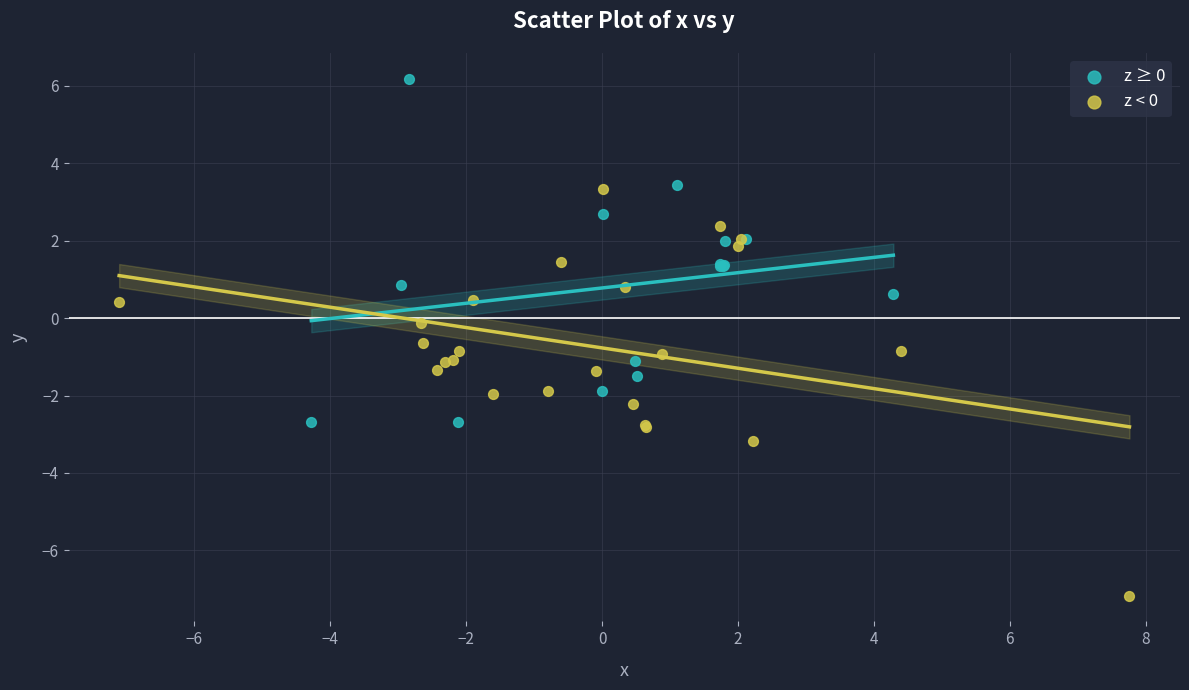

What are all the series names shown in the legend?

z ≥ 0, z < 0